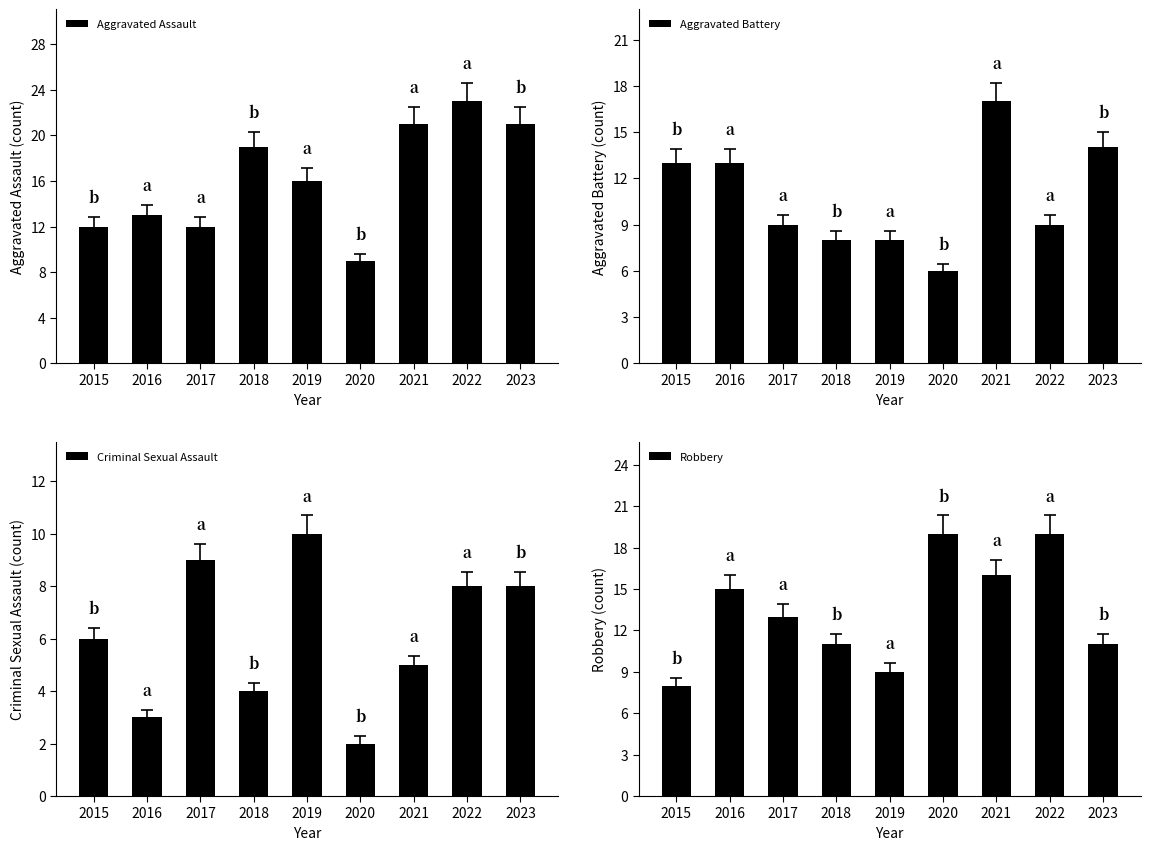

Rank the series by their average value, from highest to lowest.

Aggravated Assault, Robbery, Aggravated Battery, Criminal Sexual Assault